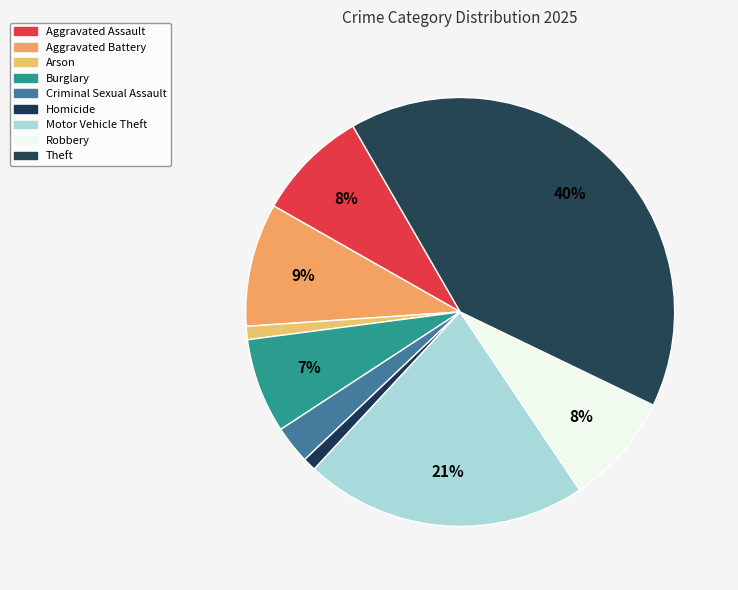

Combined, do Aggravated Assault and Criminal Sexual Assault account for over 50%?

No